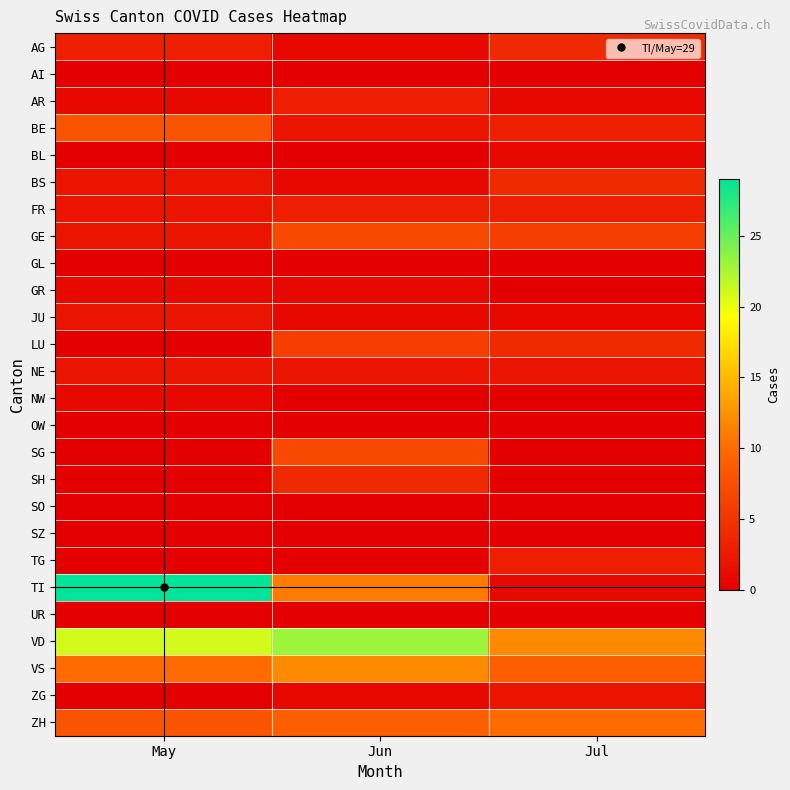

Rank the series by their maximum value, from lowest to highest.

AI, GL, OW, SO, SZ, UR, BL, GR, NW, JU, NE, ZG, AR, FR, TG, AG, BS, SH, LU, GE, SG, BE, ZH, VS, VD, TI